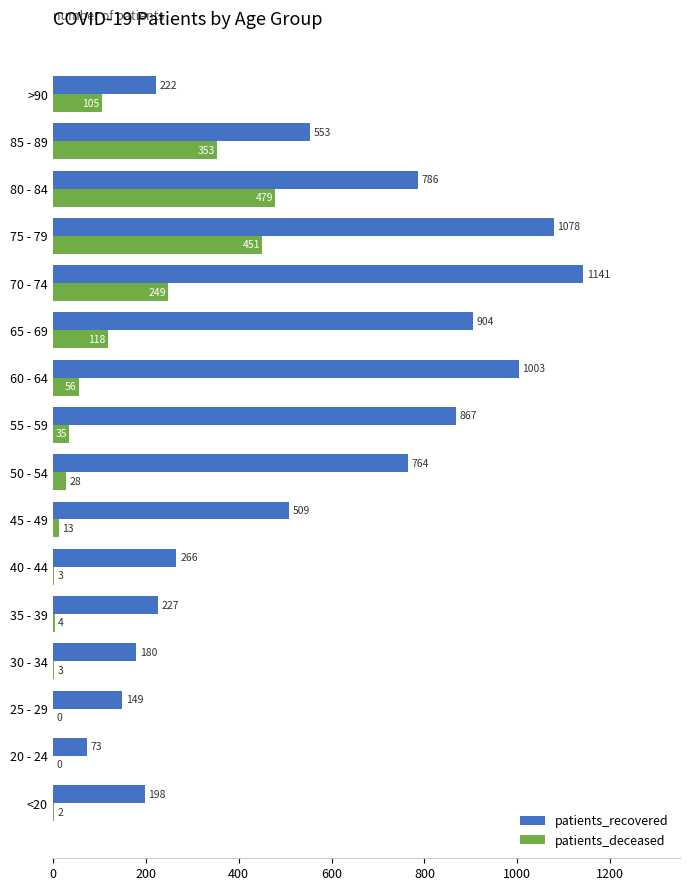

The value of patients_deceased at 75 - 79 is 451. True or false?

True